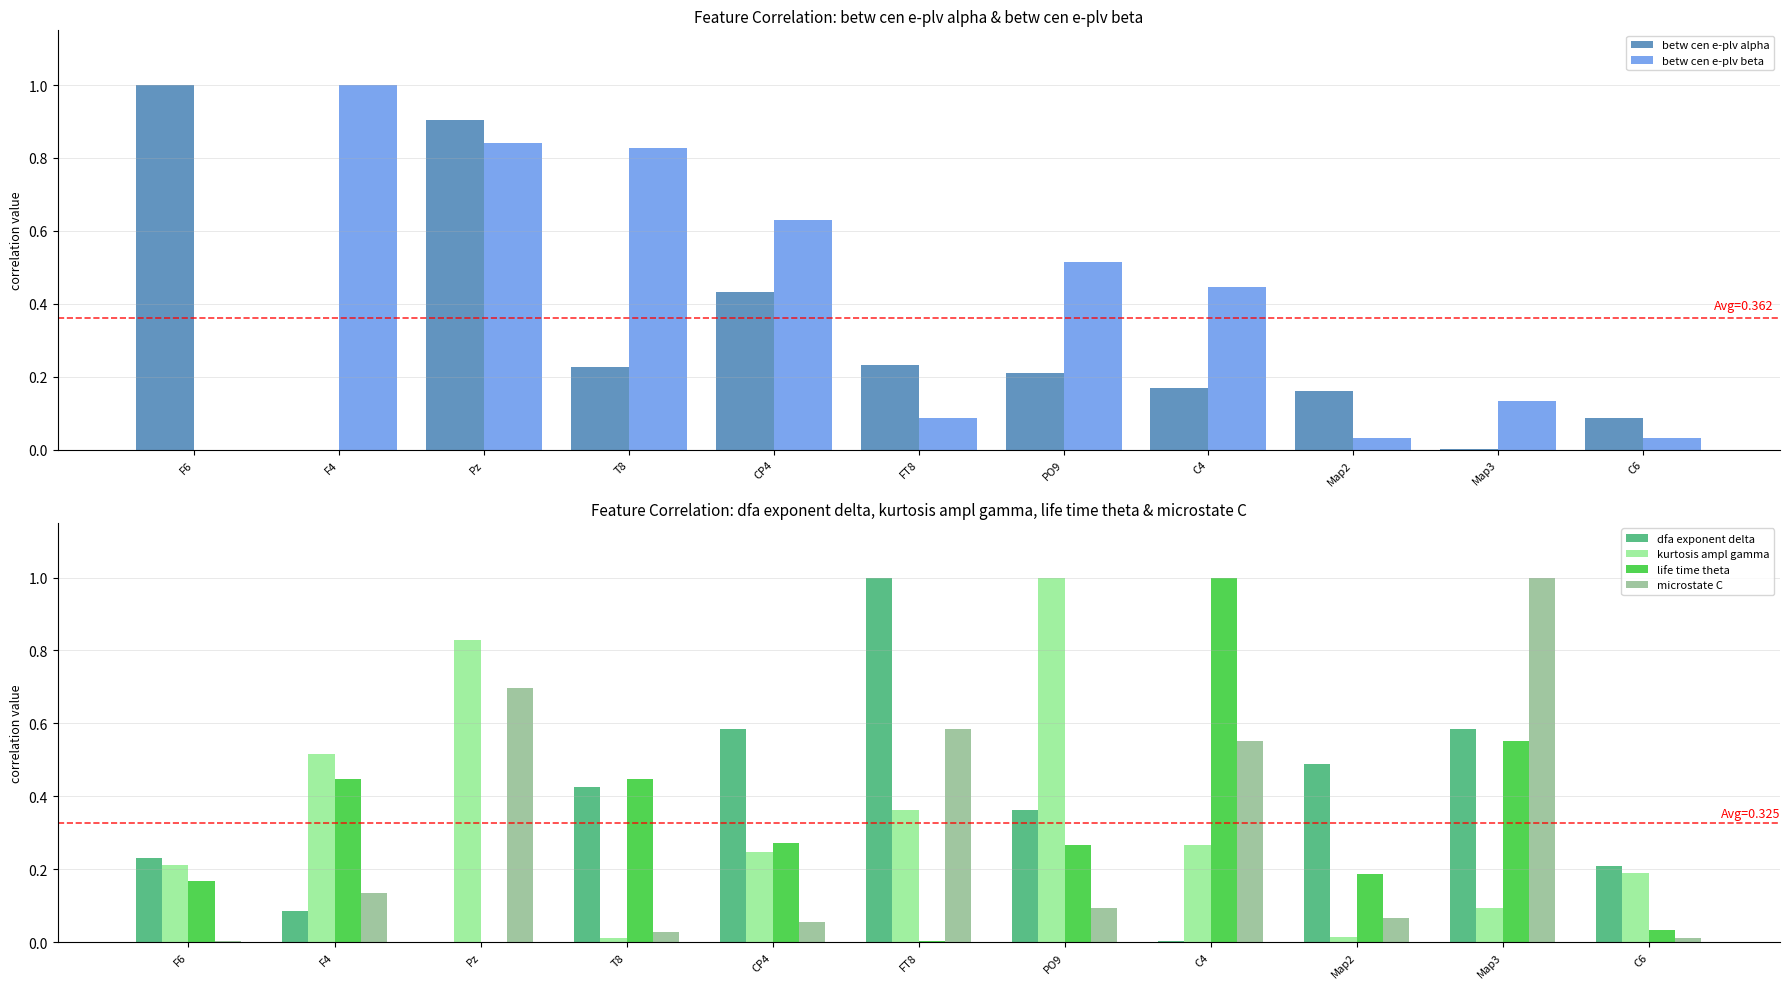

How many positive values does the betw cen e-plv alpha series have?

10